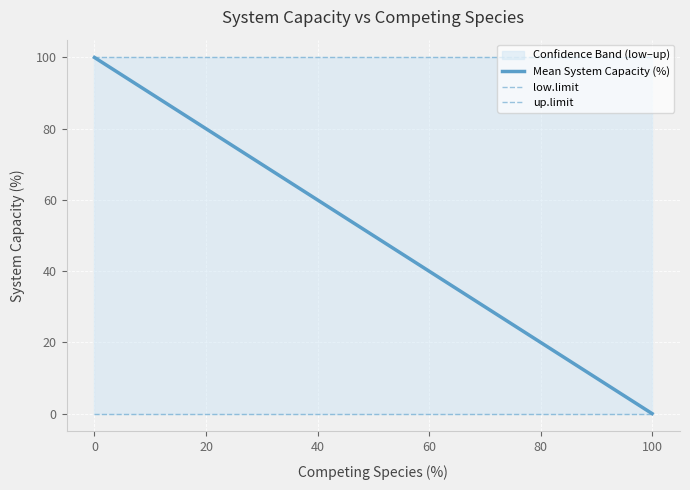

Which series has the largest total across all categories?

up.limit